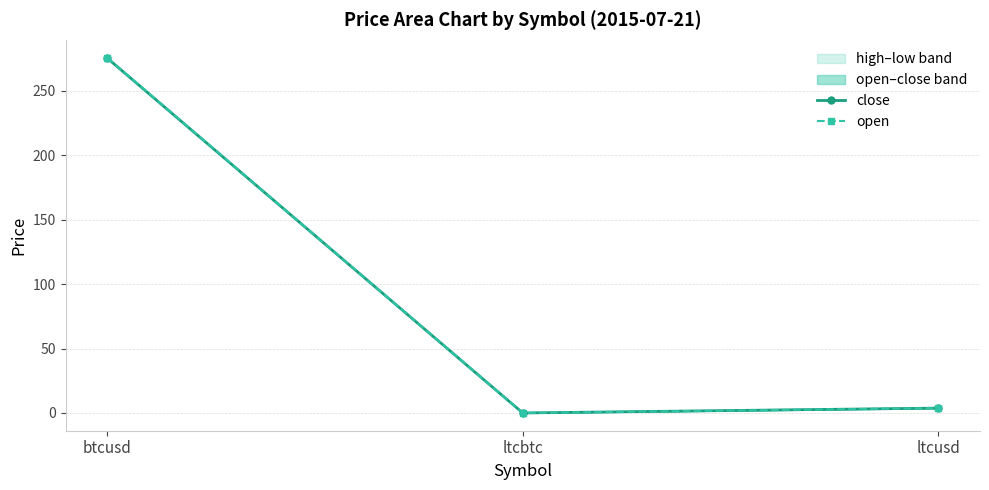

What is the average value of the close series?

93.1